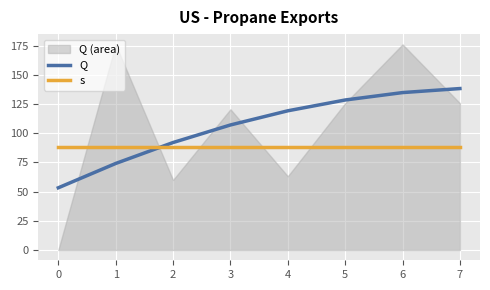

What is the average value of the s series?

88.1